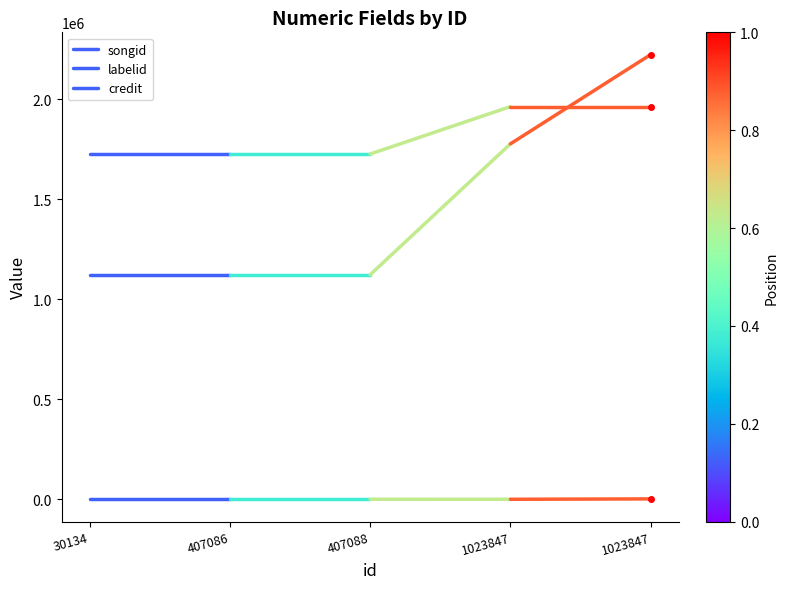

Is it true that credit equals 1725715 at 407086?

True